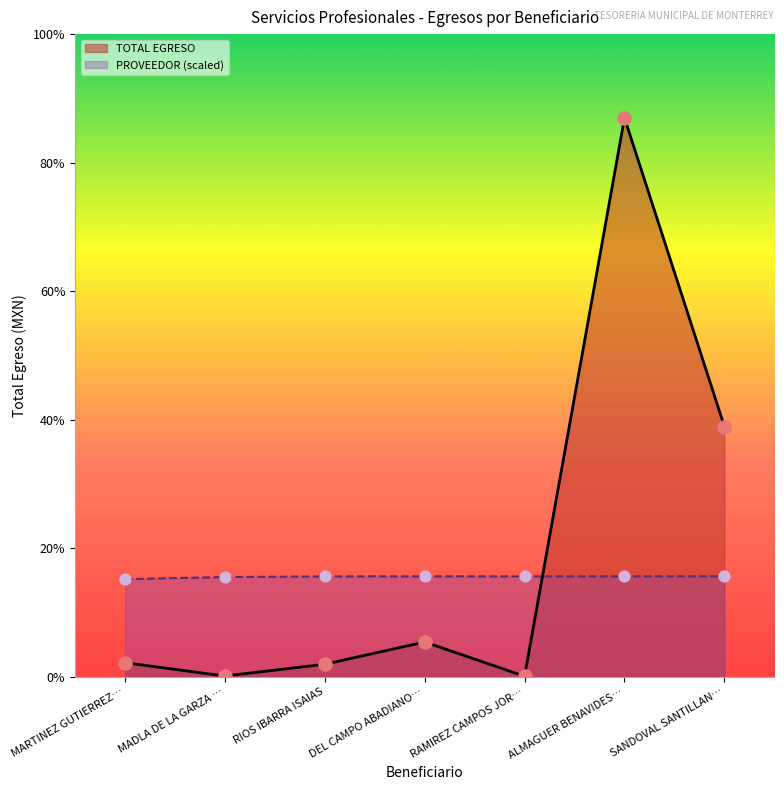

At how many categories does at least one series exceed 900593?

2